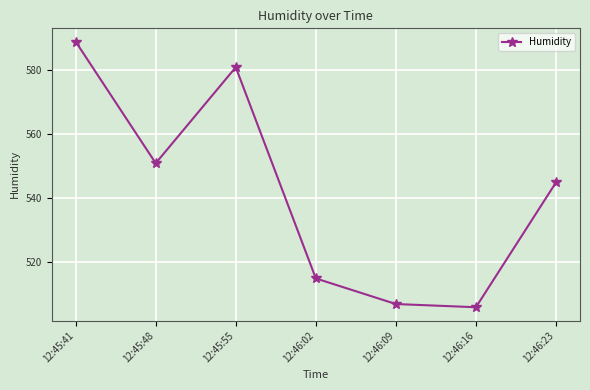

Rank the categories by value from highest to lowest.

12:45:41, 12:45:55, 12:45:48, 12:46:23, 12:46:02, 12:46:09, 12:46:16